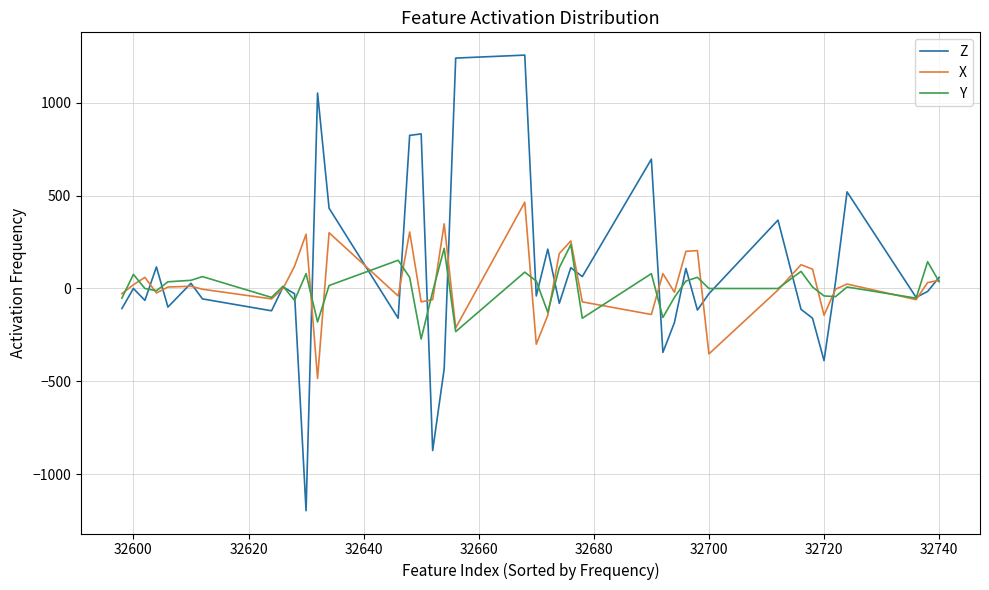

Does the chart have visible grid lines?

Yes